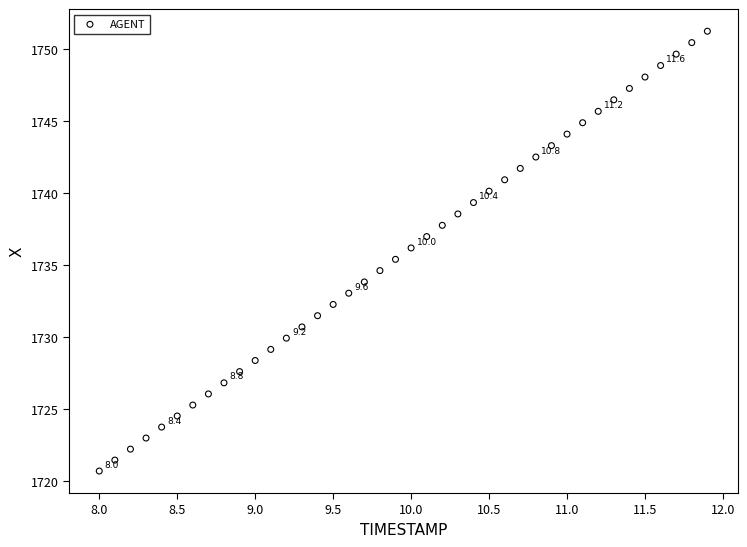

What is the range of X values (max minus min)?

3.9